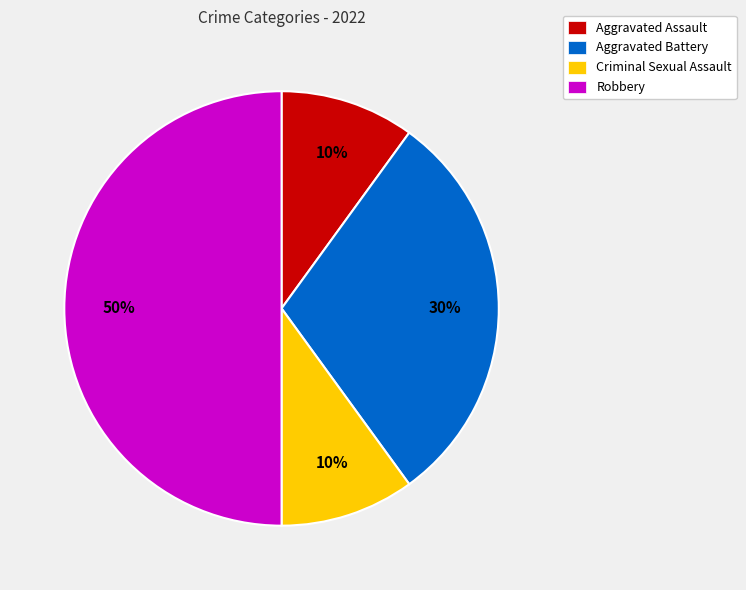

Which category has the biggest portion of the pie?

Robbery